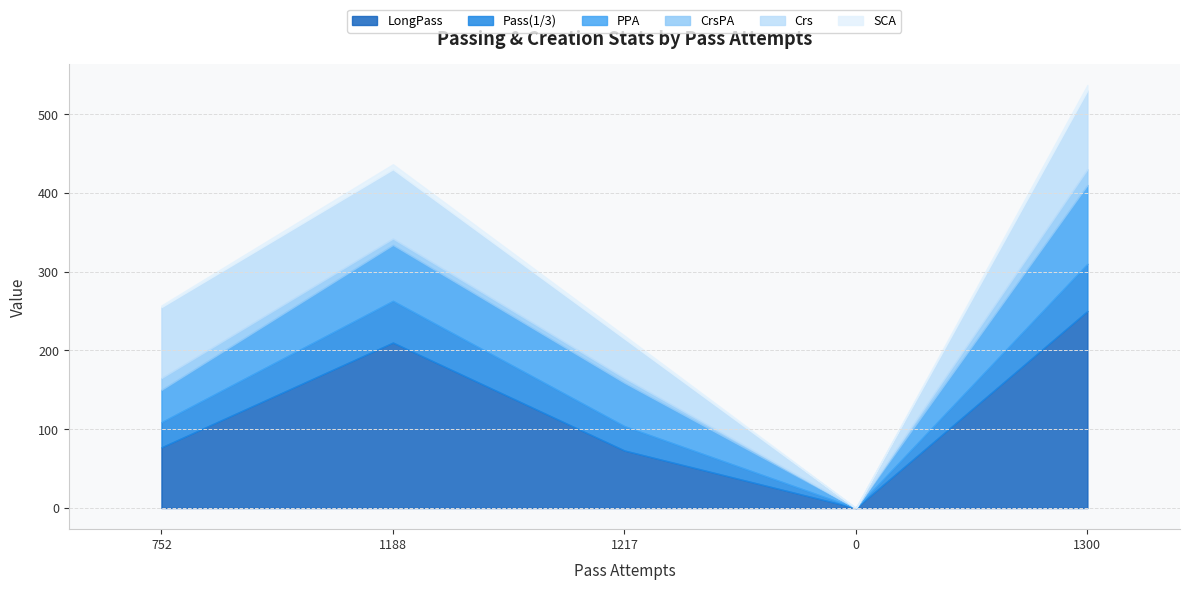

How many interior local valleys does the Pass(1/3) series have?

1